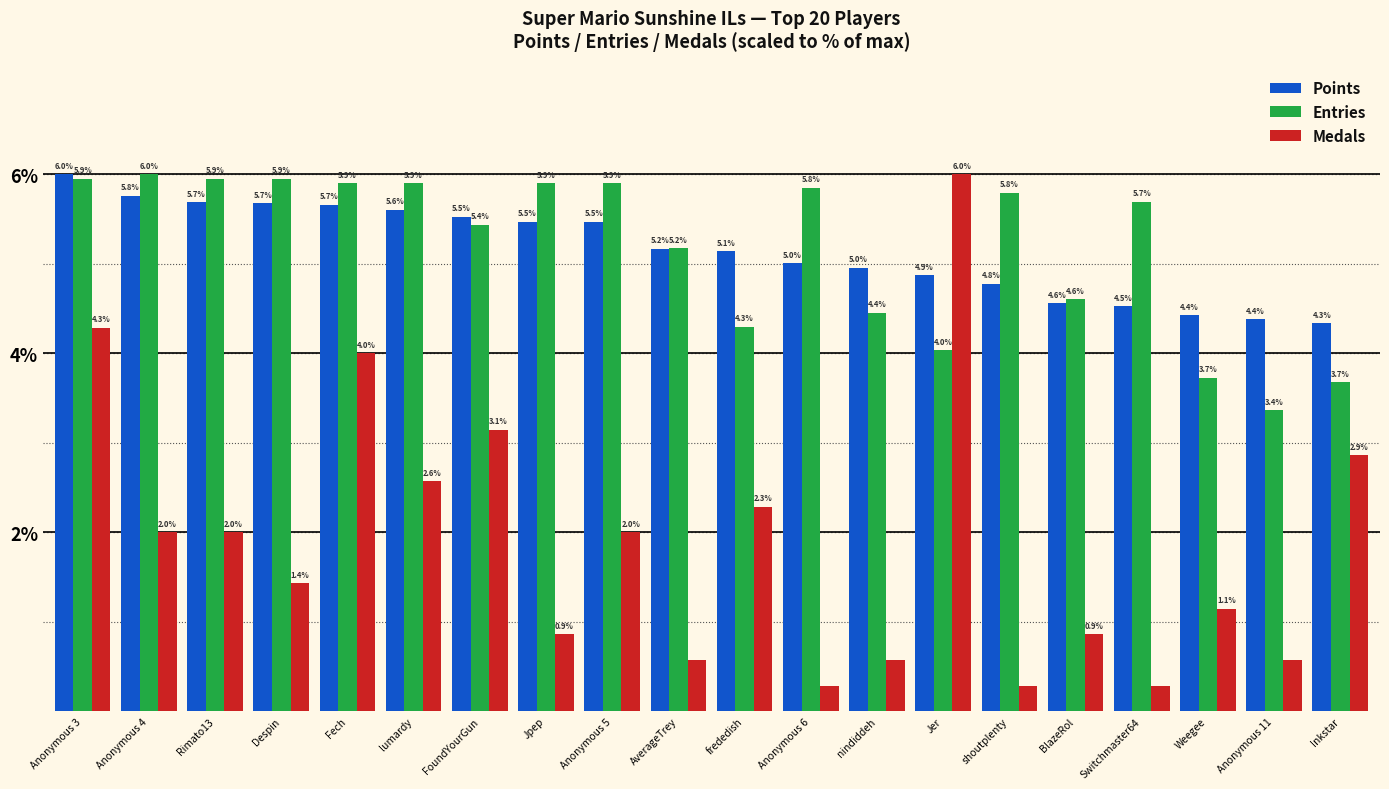

Is it true that Medals equals 0.5 at Jpep?

False